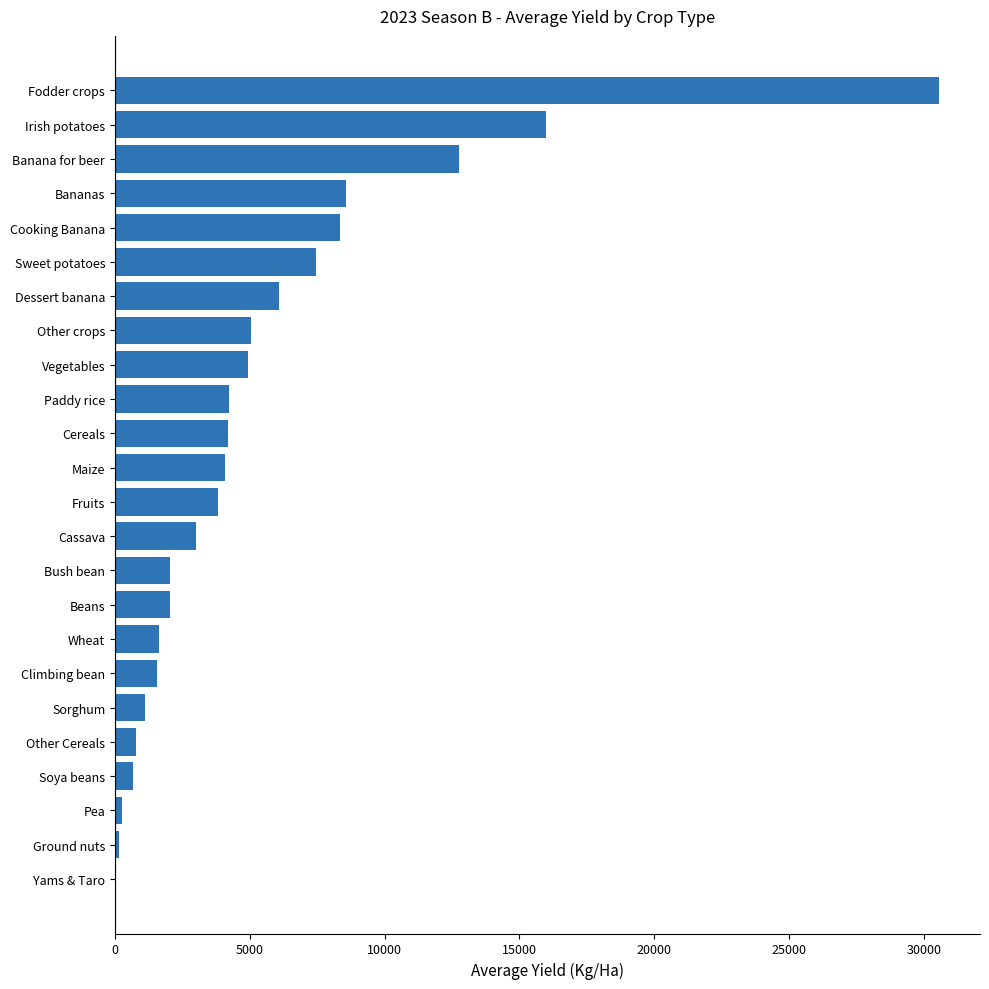

Between Bananas and Pea, which is larger?

Bananas